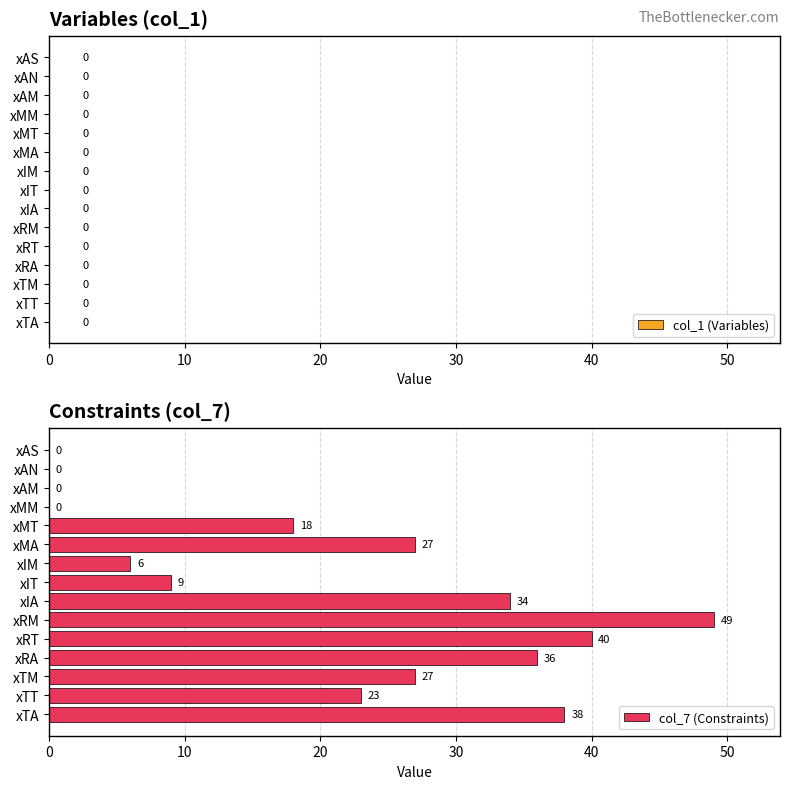

Are the bars horizontal?

Yes